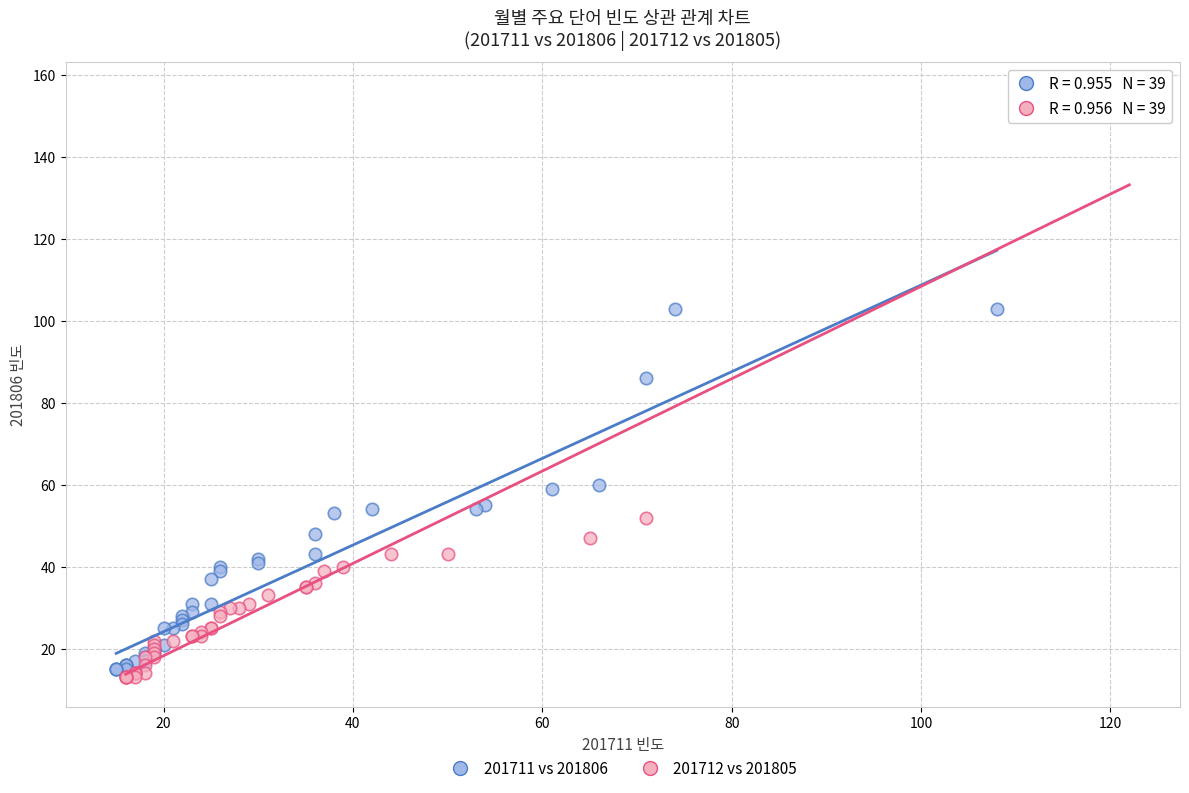

Which series reaches the maximum Y coordinate?

201712 vs 201805